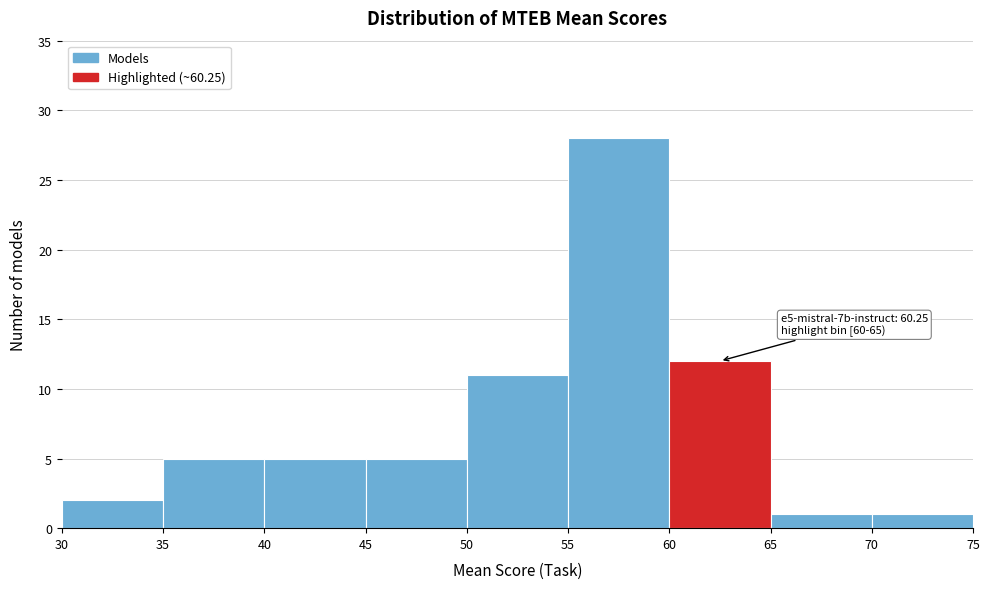

Over which range of the x-axis is the bar tallest?

55 to 60